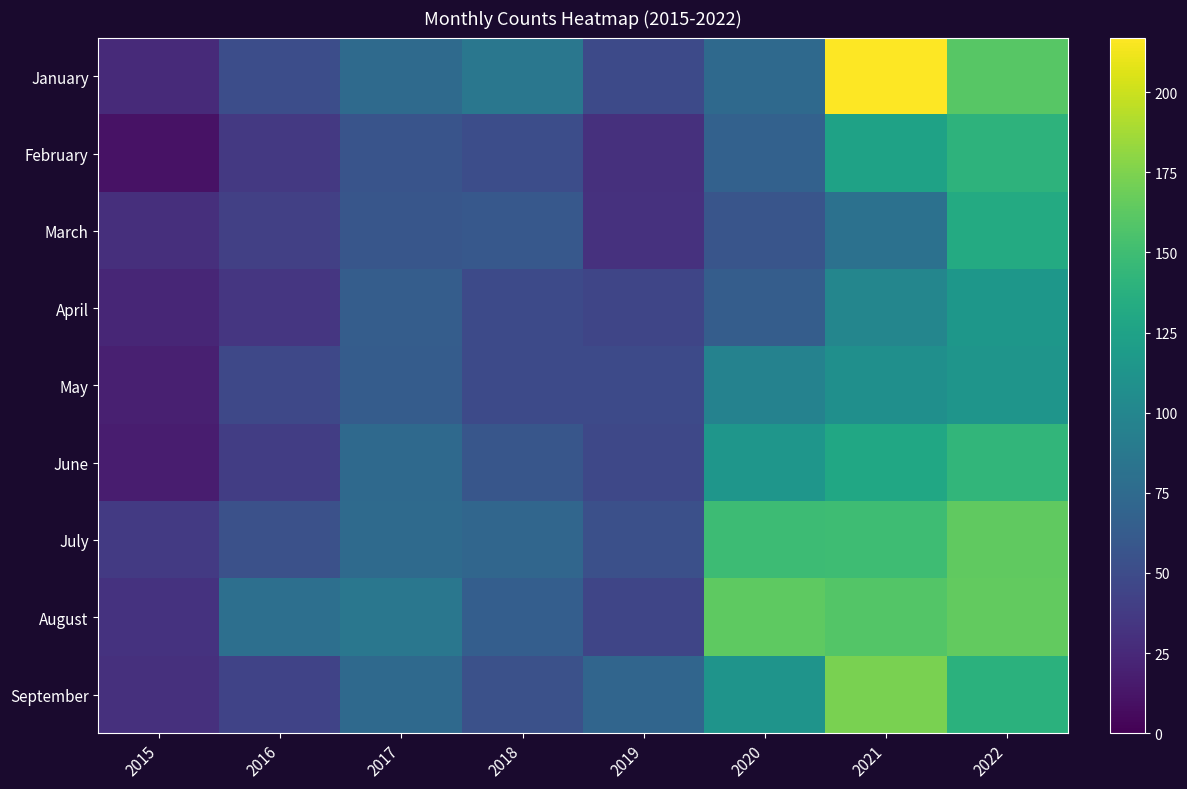

At how many categories does at least one series exceed 178?

1